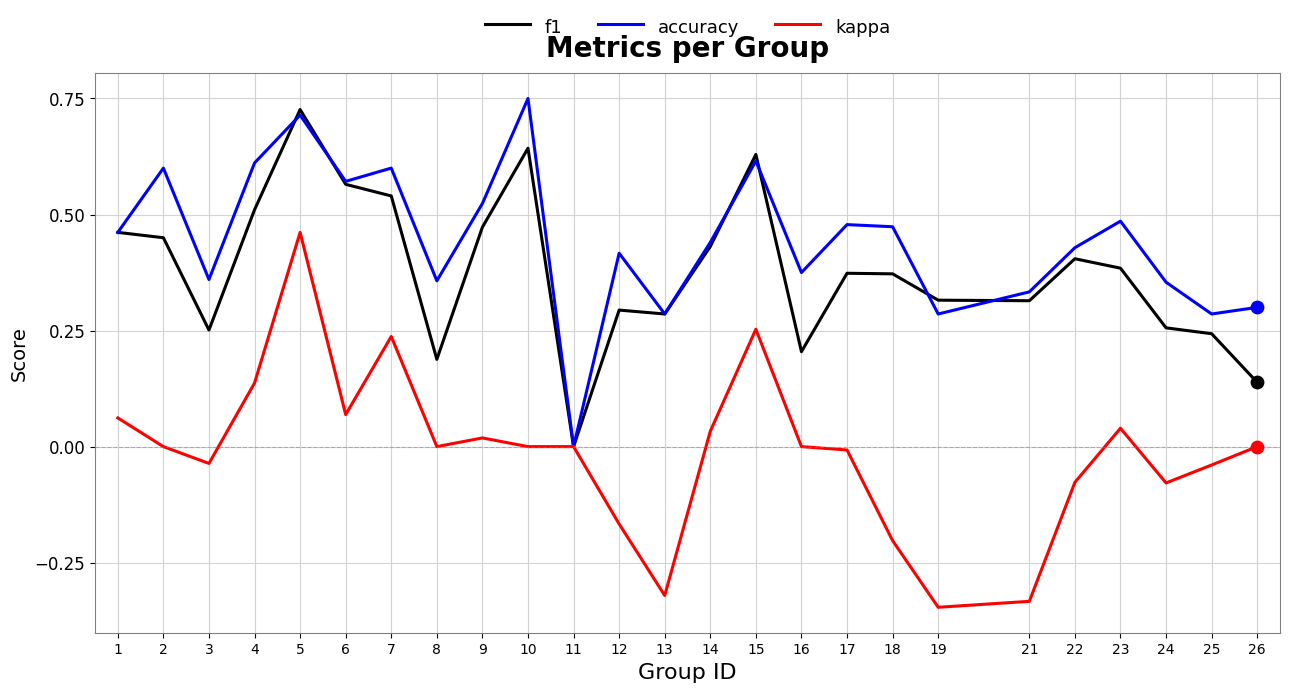

Which series has the largest range (max minus min)?

kappa